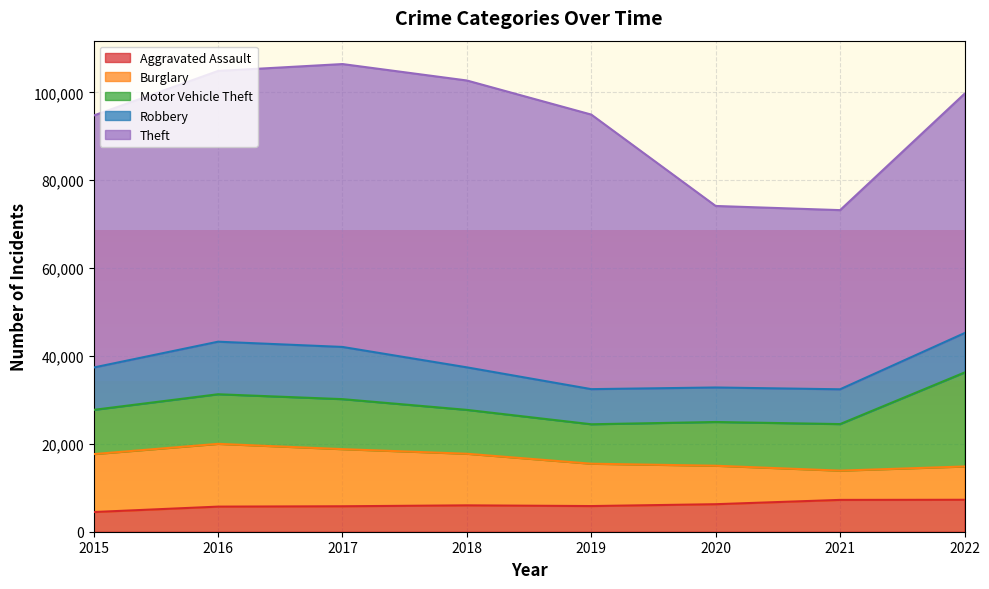

How many values in the Theft series exceed 61618?

3